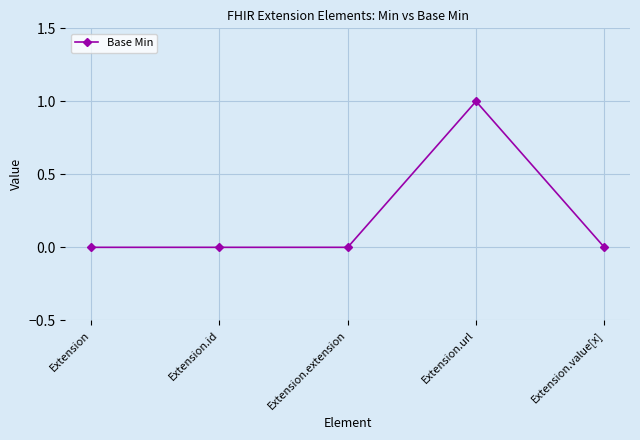

How many series are shown in this chart?

1